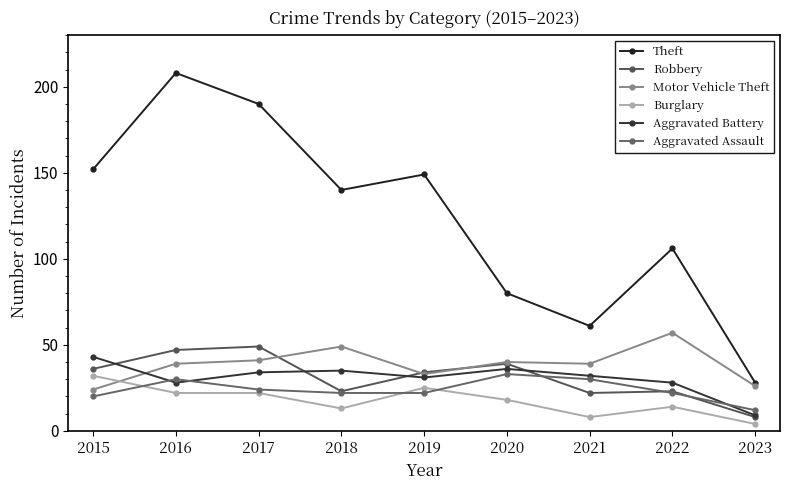

Where is the first local maximum for Theft?

2016